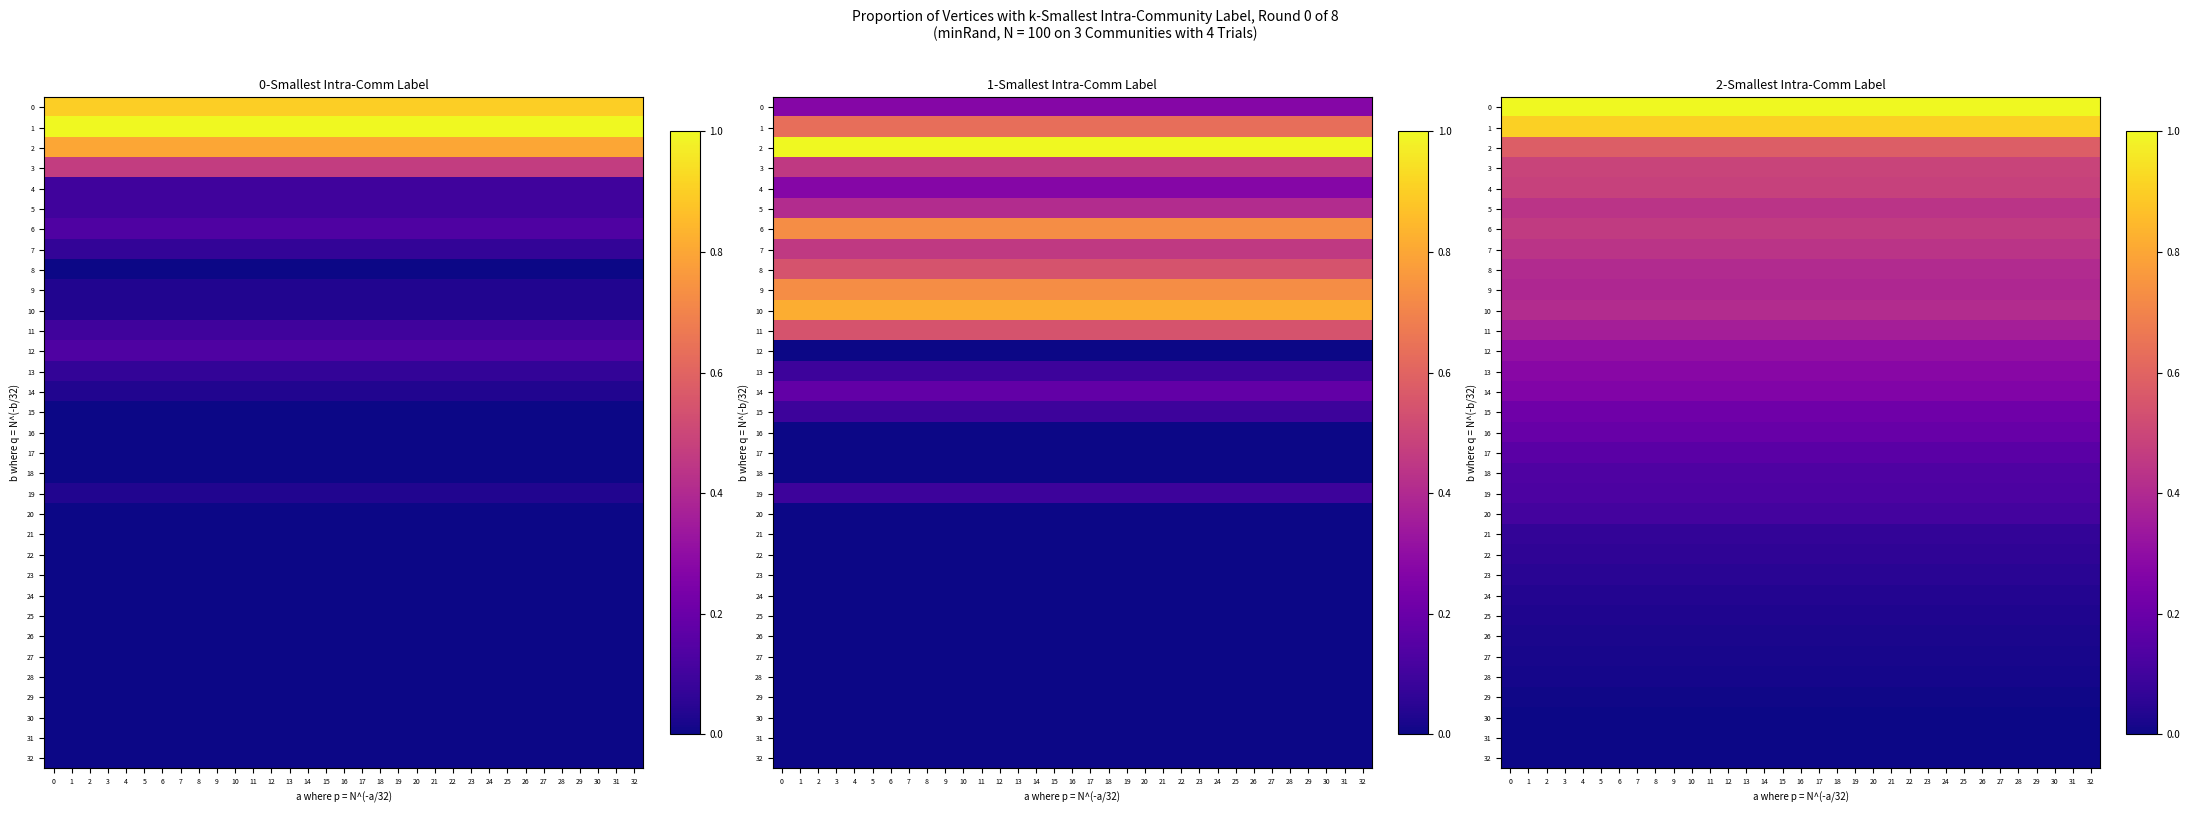

Rank the categories by row_9 value from lowest to highest.

0, 1, 2, 3, 4, 5, 6, 7, 8, 9, 10, 11, 12, 13, 14, 15, 16, 17, 18, 19, 20, 21, 22, 23, 24, 25, 26, 27, 28, 29, 30, 31, 32